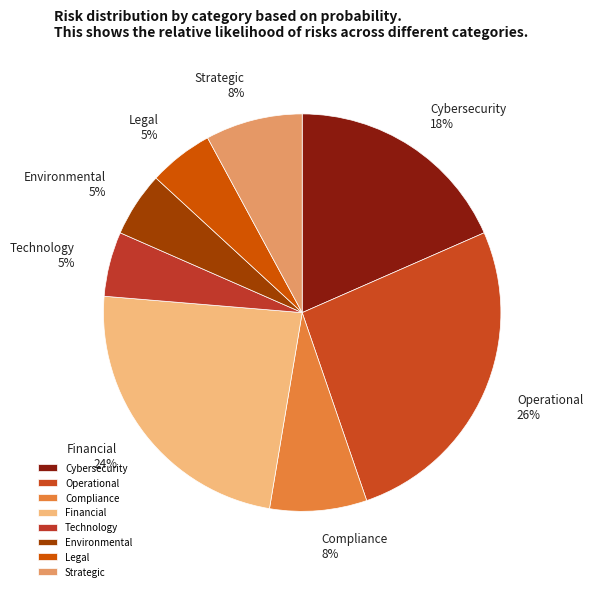

To the nearest percent, what is the difference between the largest and smallest slice percentages?

21%